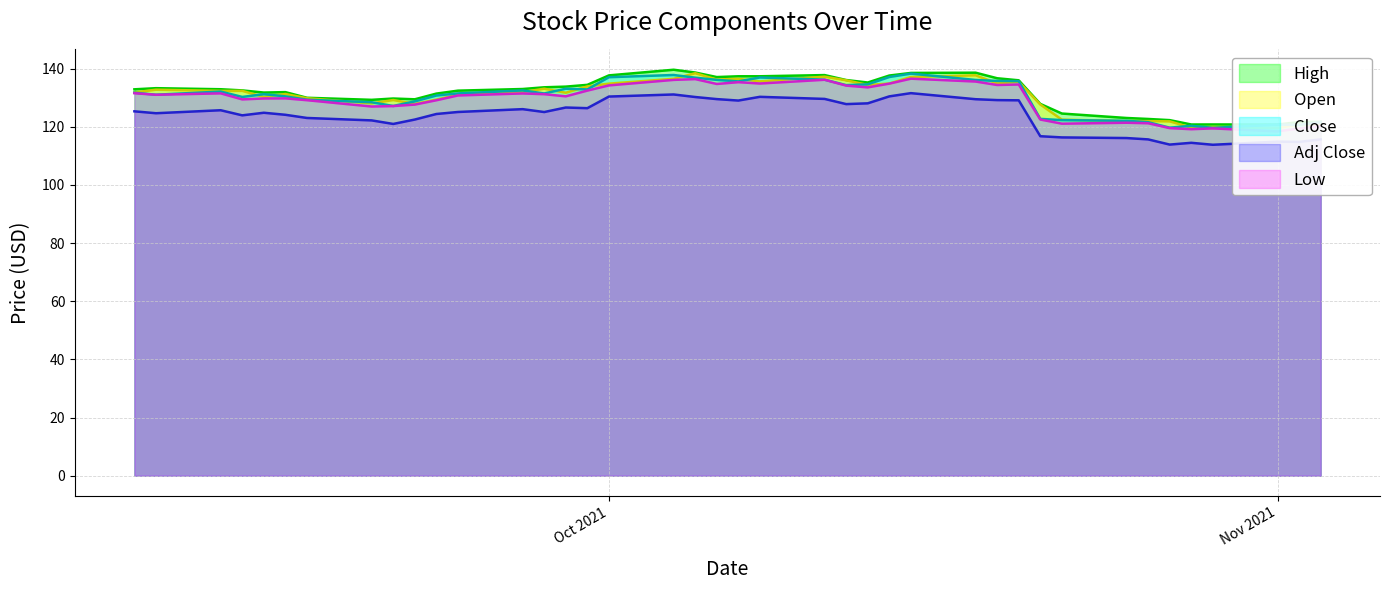

Reading left to right, what are all the values shown in this chart?

Close: 131.7	131.0	132.1	130.2	131.2	130.4	129.3	128.4	127.1	128.7	130.7	131.4	132.5	131.4	133.1	132.8	137.0	137.8	136.9	136.1	135.6	136.9	136.2	134.3	134.6	137.1	138.3	136.1	135.7	135.7	122.7	122.3	122.0	121.5	119.7	120.3	119.6	120.7	120.6	121.5
High: 132.8	133.2	132.9	132.5	131.7	131.9	129.9	129.2	129.7	129.4	131.4	132.4	133.0	133.5	133.8	134.4	137.6	139.6	138.6	137.1	137.3	137.3	137.7	136.0	135.2	137.6	138.5	138.6	136.7	135.9	127.8	124.5	123.0	122.7	122.3	120.8	120.8	120.8	121.6	121.7
Low: 131.5	131.0	131.5	129.4	129.7	129.7	129.1	126.9	127.1	127.6	129.1	130.7	131.4	131.2	130.4	132.4	134.2	136.1	136.4	134.7	135.3	134.8	136.1	134.1	133.5	134.8	136.5	135.5	134.3	134.5	122.5	121.0	121.4	121.2	119.5	119.1	119.4	118.4	119.4	120.2
Open: 131.8	132.7	132.3	132.3	130.2	131.2	129.8	128.0	129.2	127.8	129.3	131.0	131.9	133.0	131.7	133.8	134.8	136.5	138.4	136.2	136.5	135.6	137.2	136.0	134.3	134.8	137.1	137.7	134.9	135.4	127.6	122.4	121.9	121.9	121.8	119.7	119.9	119.6	120.7	120.7
Adj Close: 125.3	124.6	125.7	123.9	124.8	124.1	123.0	122.2	120.9	122.5	124.4	125.1	126.0	125.0	126.6	126.4	130.4	131.1	130.2	129.5	129.0	130.3	129.6	127.8	128.0	130.4	131.5	129.5	129.1	129.1	116.7	116.3	116.1	115.6	113.9	114.5	113.8	114.9	114.8	115.6